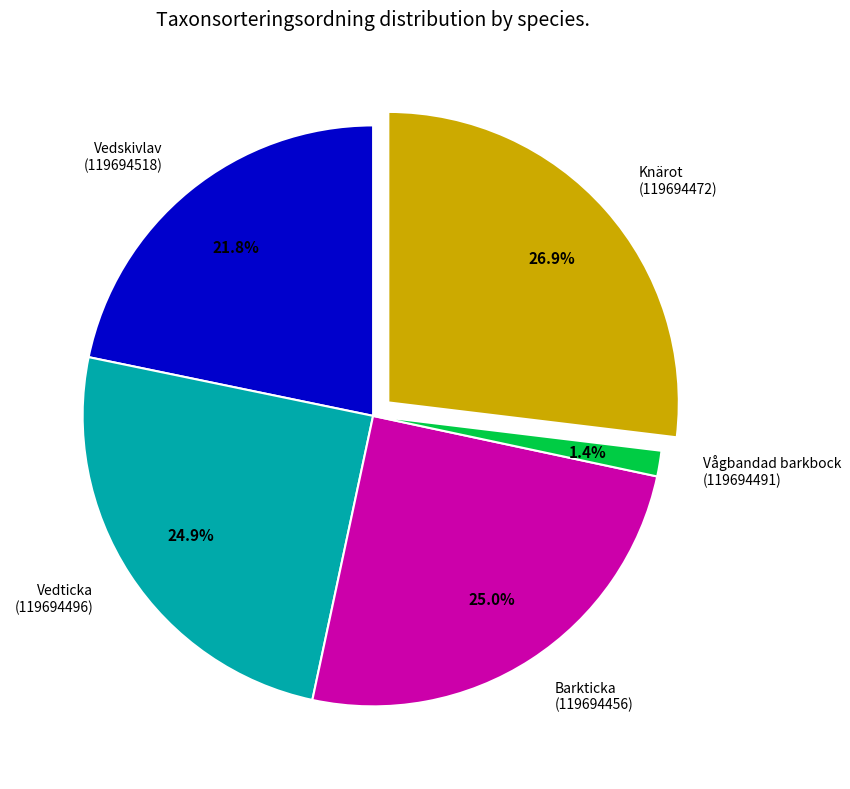

Does Barkticka (119694456) account for over 50% of the chart?

No